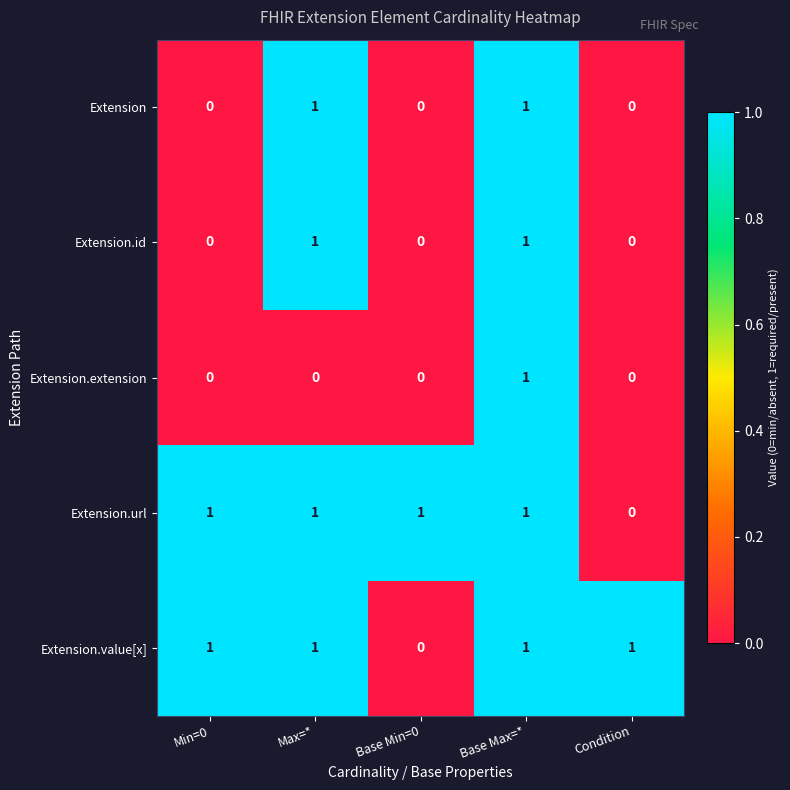

How many distinct data groups are displayed?

5